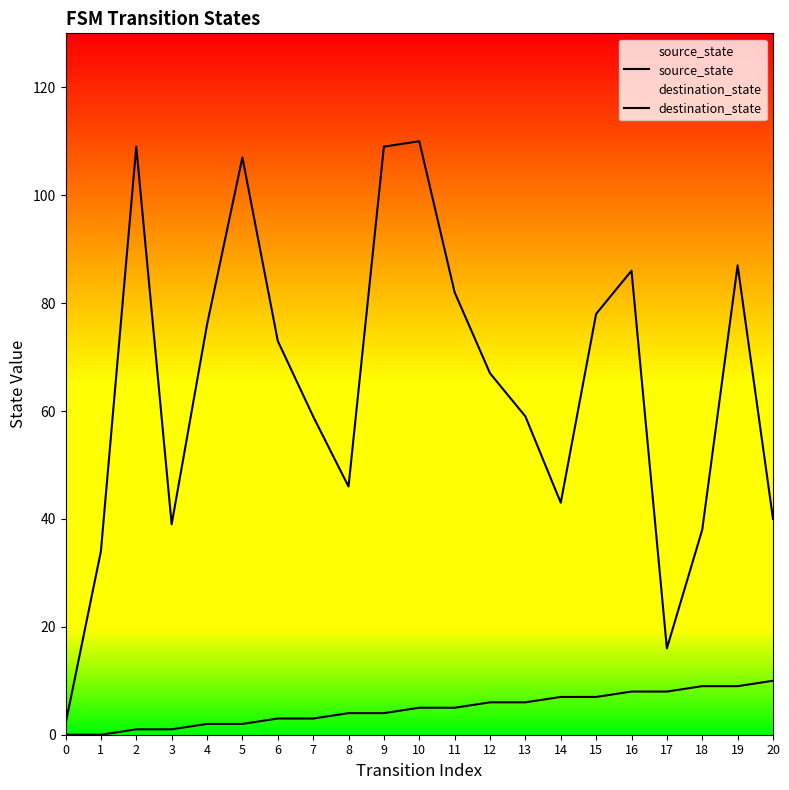

List the labels in order of source_state value, largest first.

20, 18, 19, 16, 17, 14, 15, 12, 13, 10, 11, 8, 9, 6, 7, 4, 5, 2, 3, 0, 1